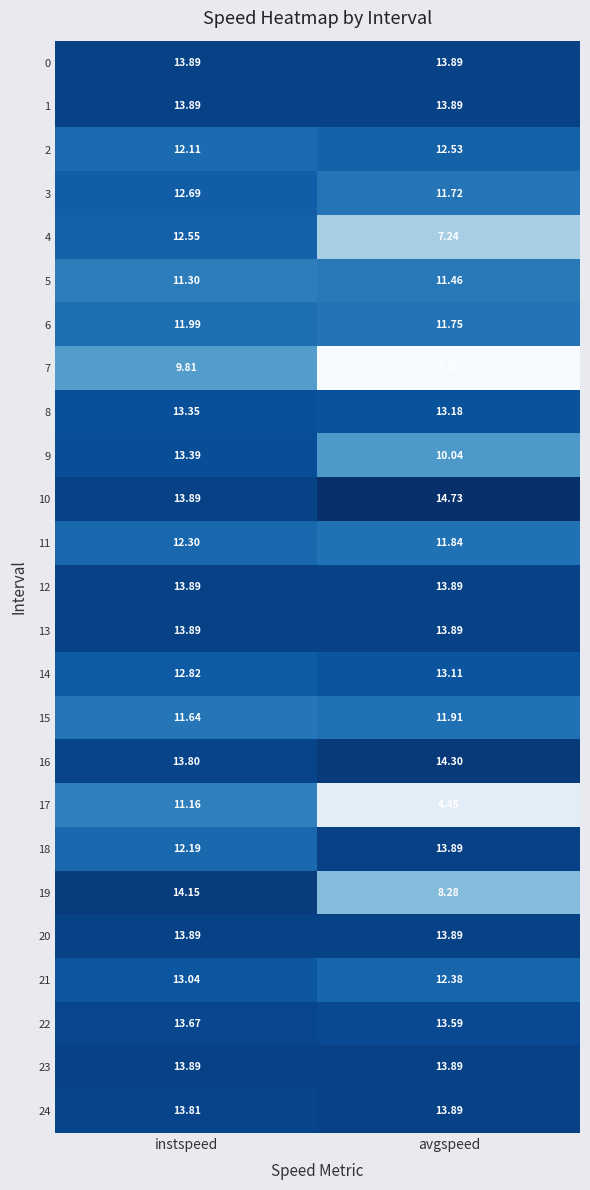

Where is 5 nearest to the value 11?

instspeed